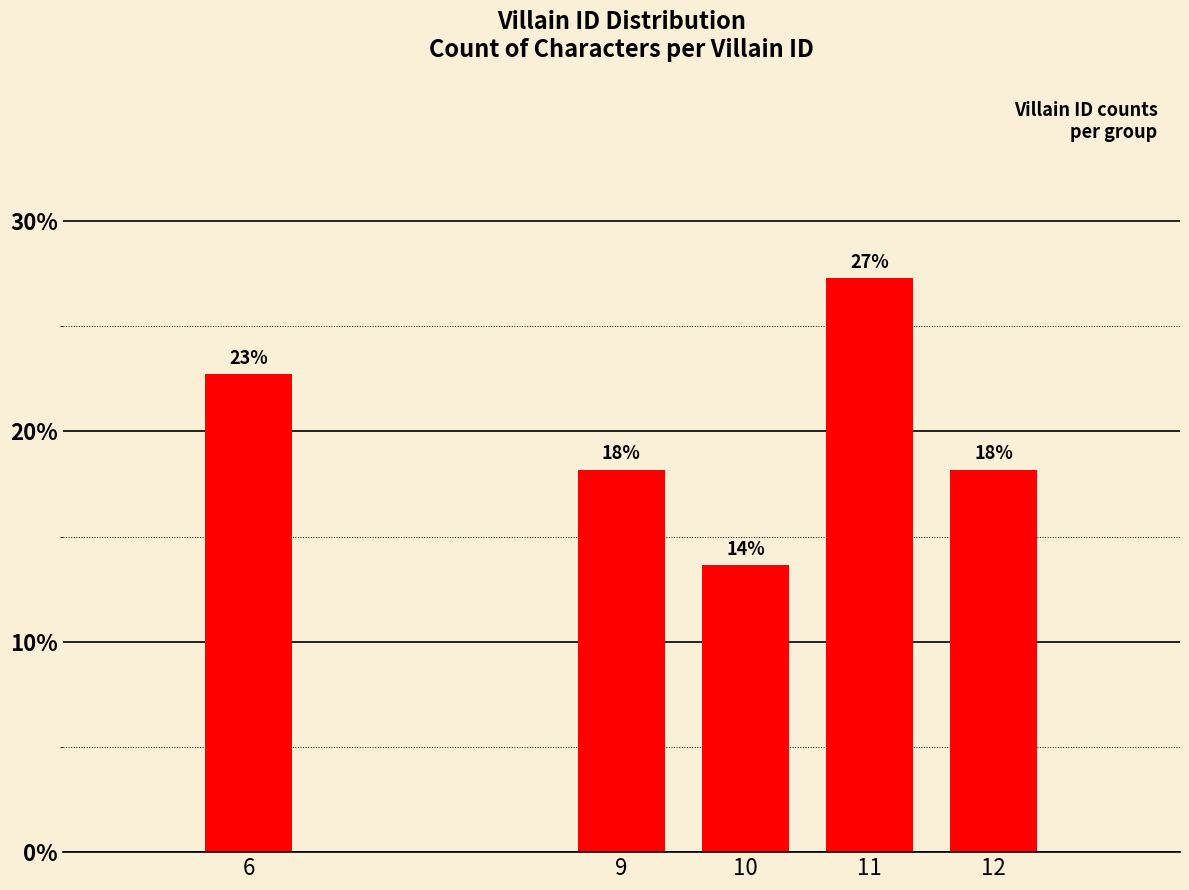

The chart shows a value of 3.7 at 12. True or false?

False